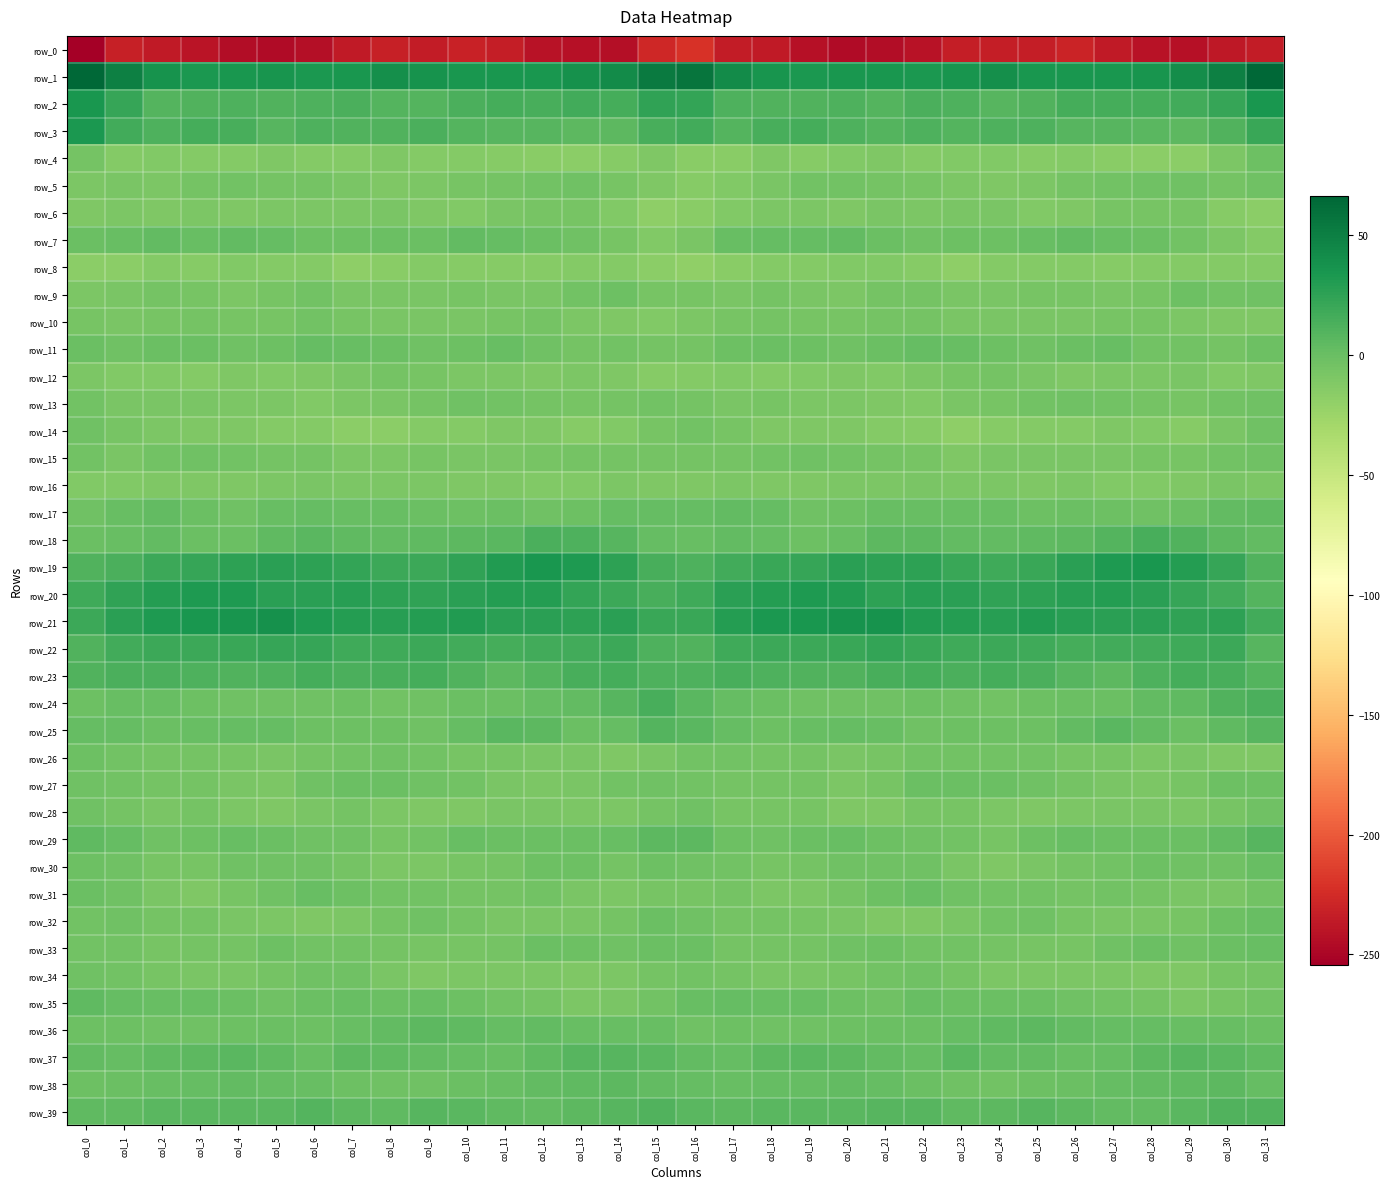

What is the sum of the row_35 values at col_31 and col_19?

-4.3